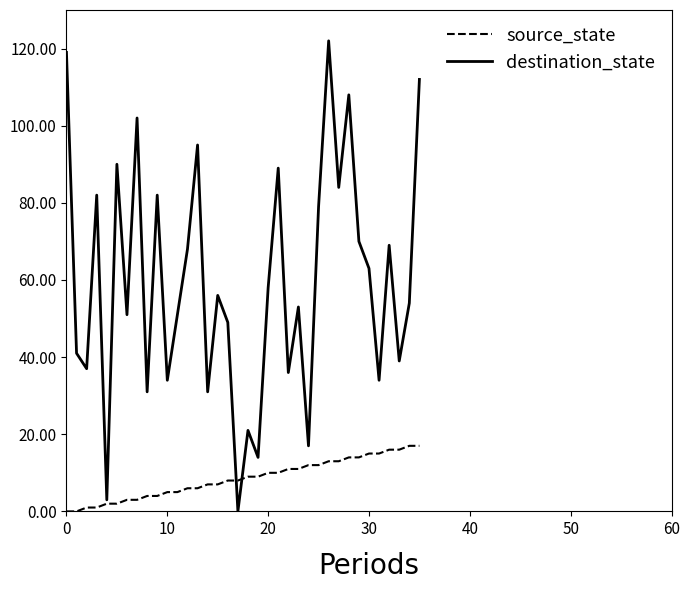

Which series has the widest spread of values?

destination_state